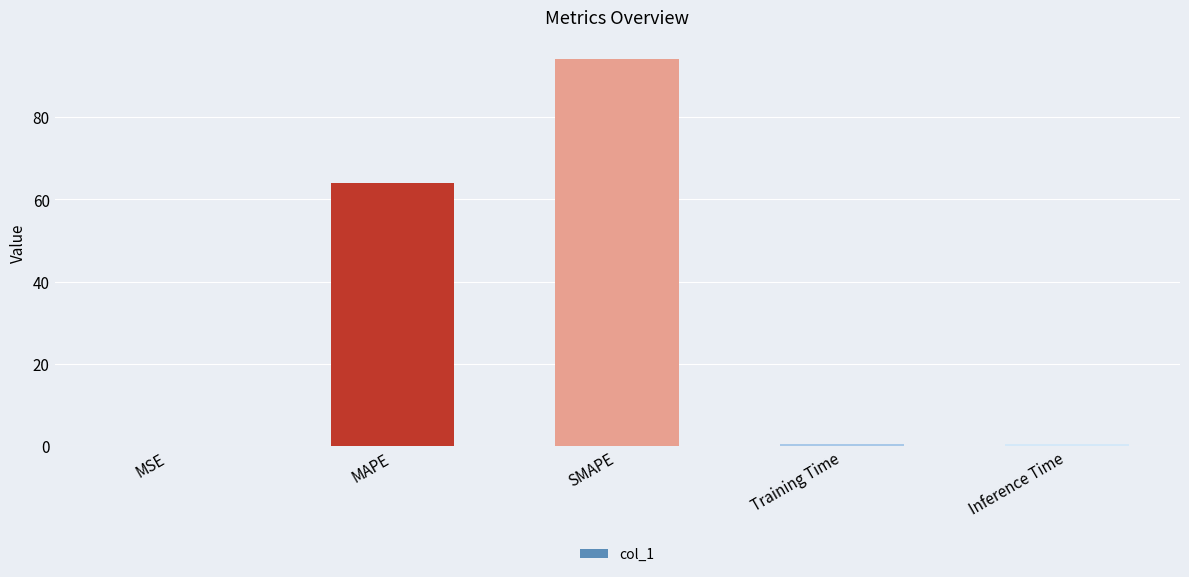

What is the average value?

31.8